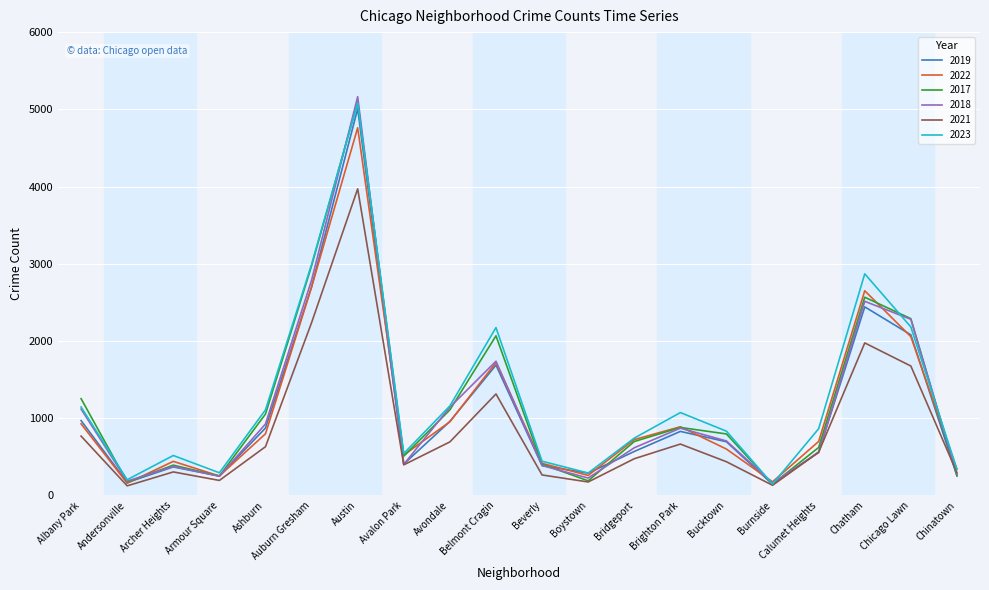

What are all the series names shown in the legend?

2019, 2022, 2017, 2018, 2021, 2023